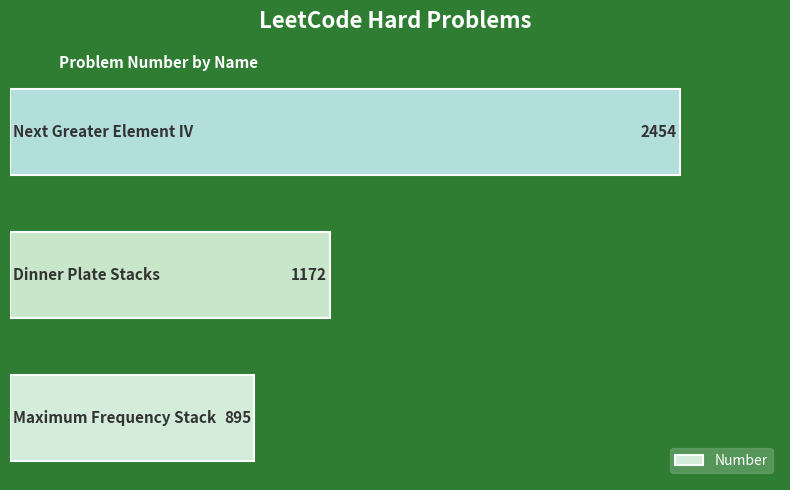

Does the chart contain stacked bars?

No